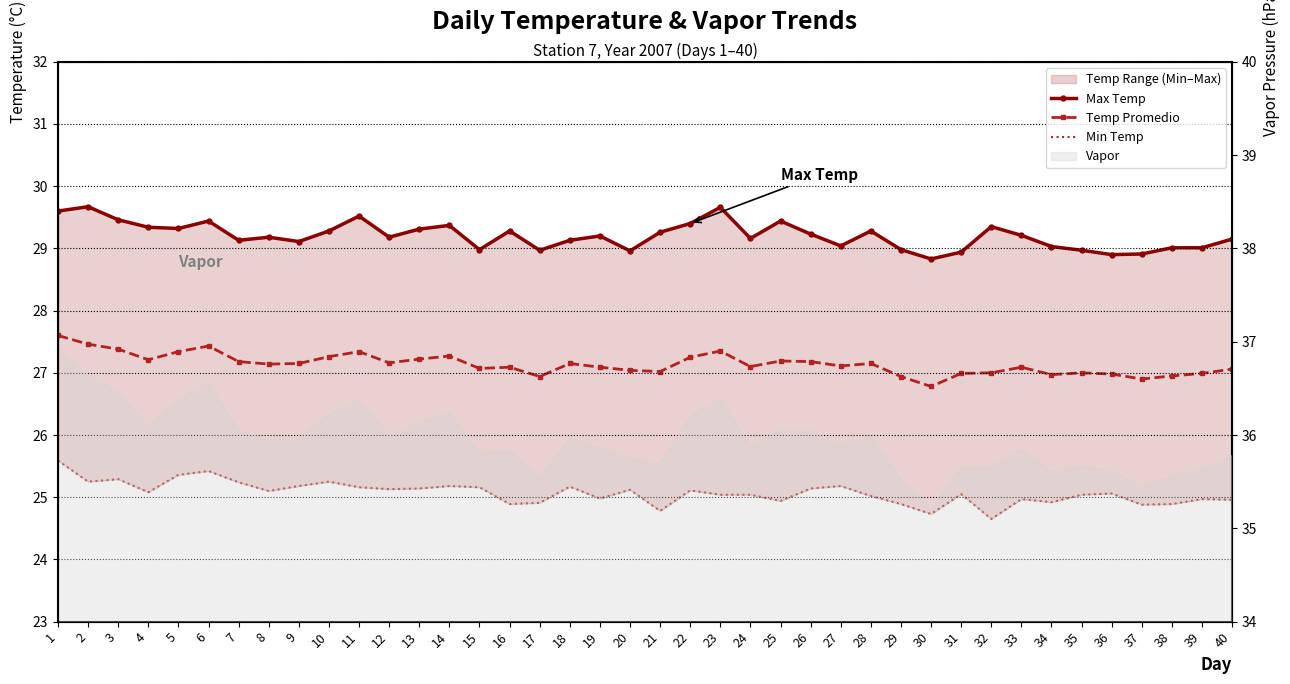

True or false: Temp Promedio has more than 2 interior local peaks.

True